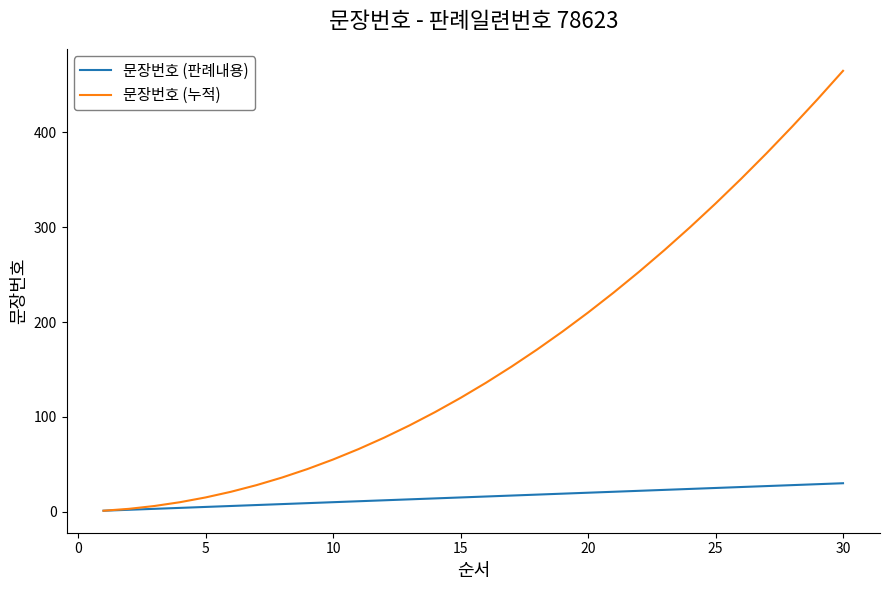

What is the greatest value displayed?

465